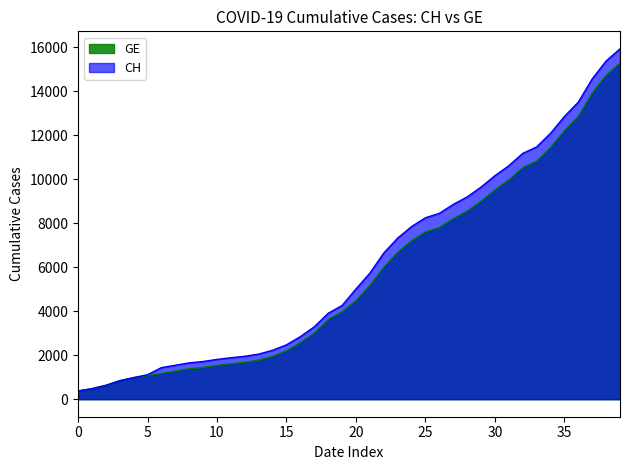

True or false: CH and GE cross at least once.

False